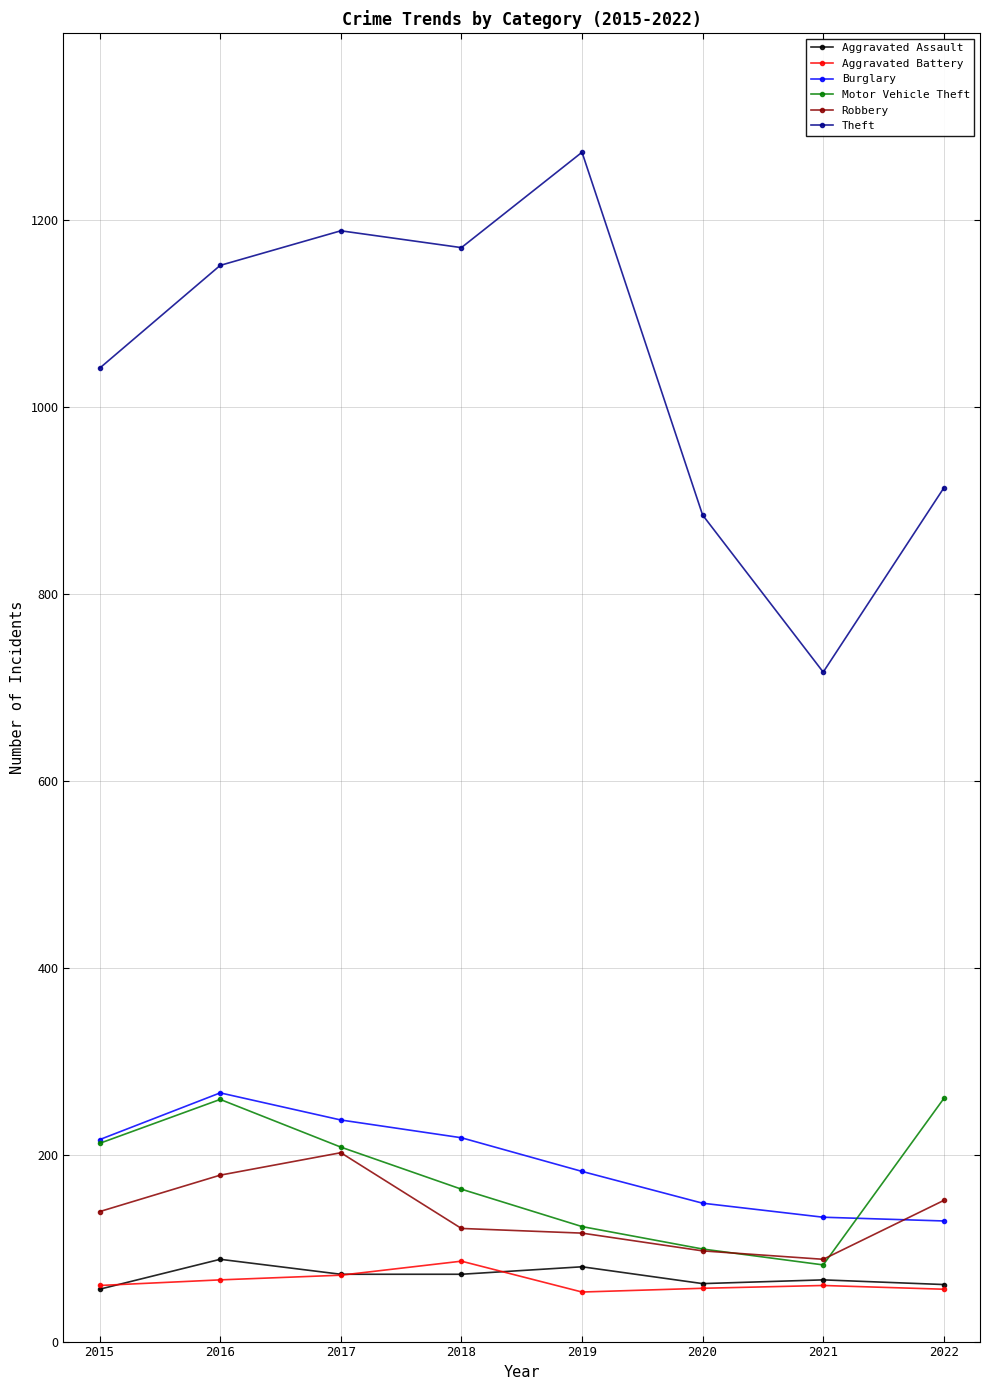

What is the spread (max minus min) of values at 2017?

1117